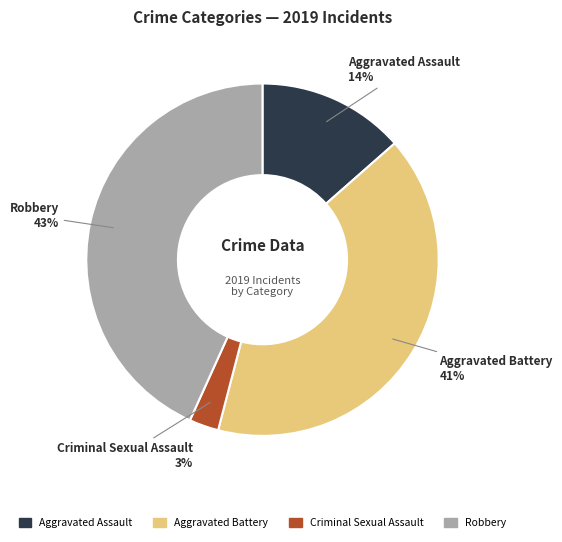

Rank the categories by value from highest to lowest.

Robbery, Aggravated Battery, Aggravated Assault, Criminal Sexual Assault